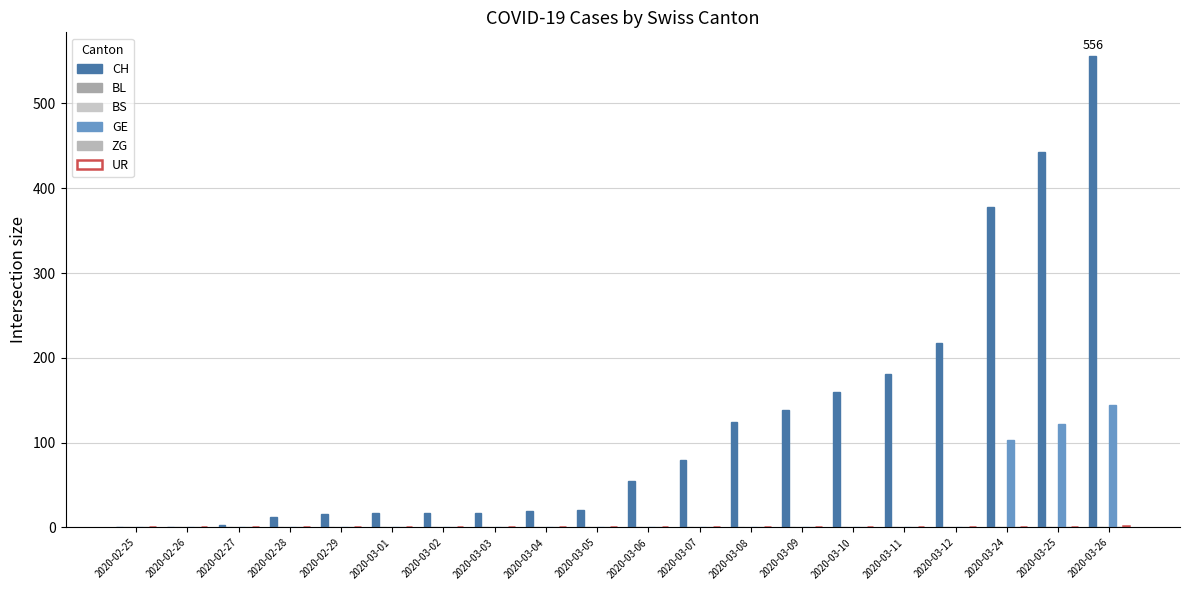

At how many categories does at least one series exceed 21?

10